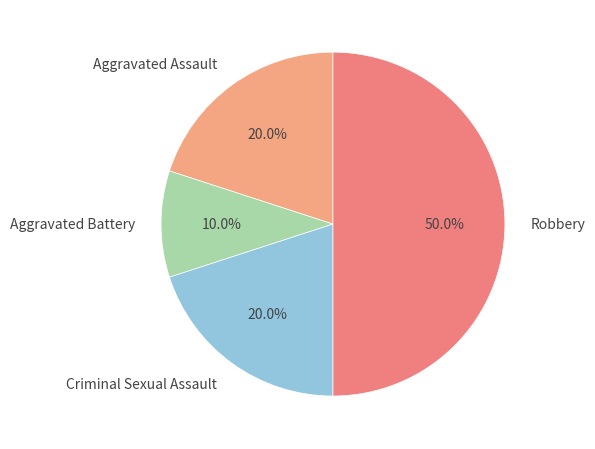

Which category has the smallest portion of the pie?

Aggravated Battery